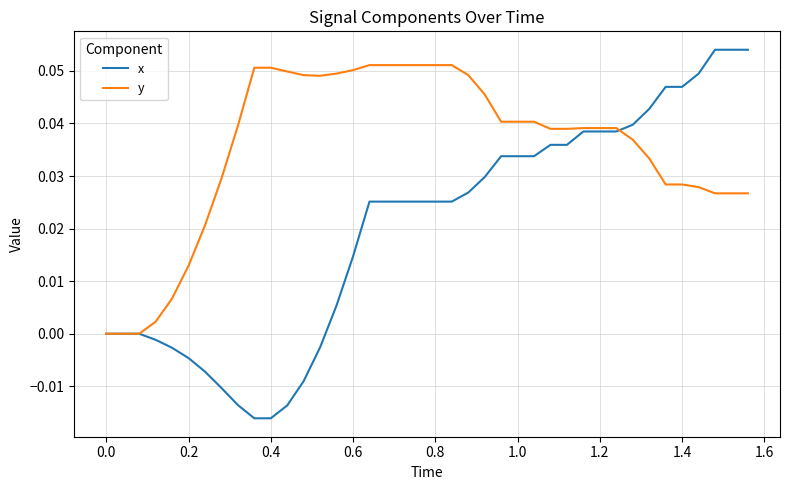

Which series has the widest spread of values?

x